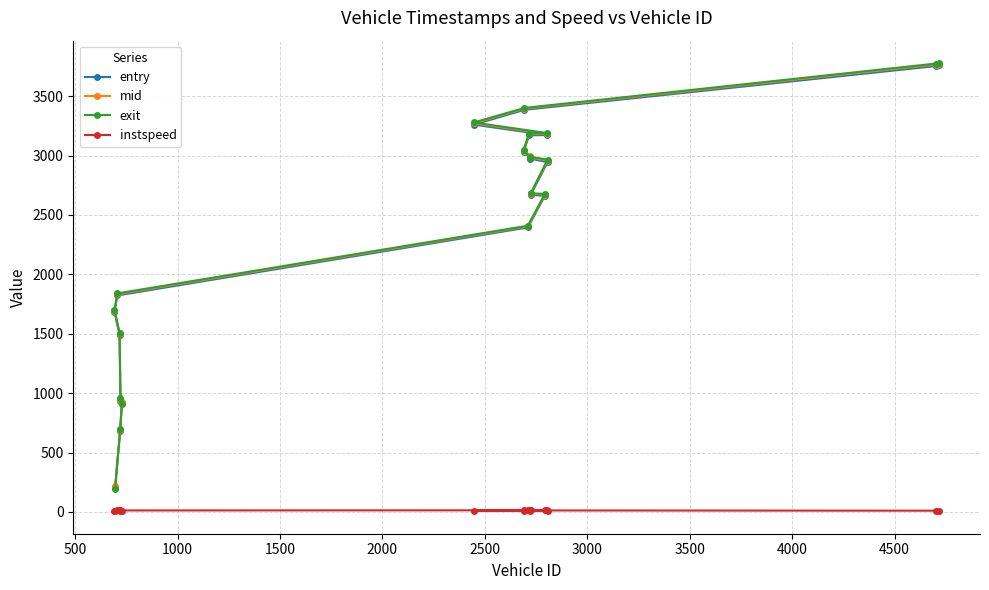

Count the number of data series in this chart.

4